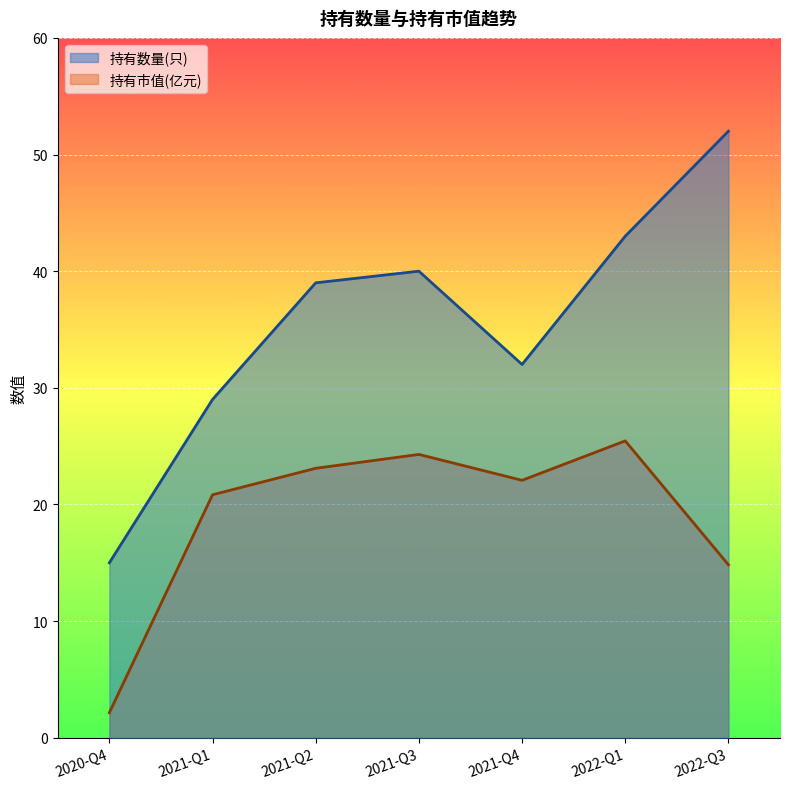

What is the difference between the 持有数量(只) values at 2022-Q1 and 2021-Q2?

4.0